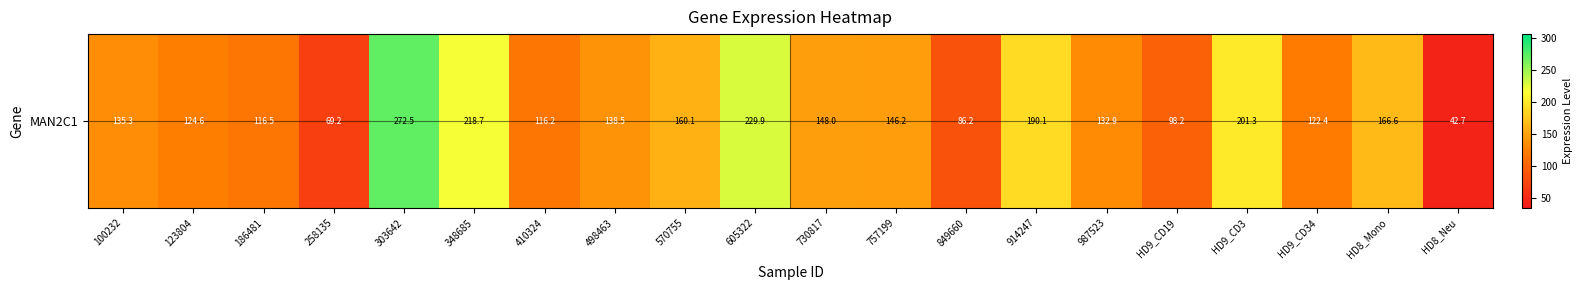

How many distinct data groups are displayed?

1